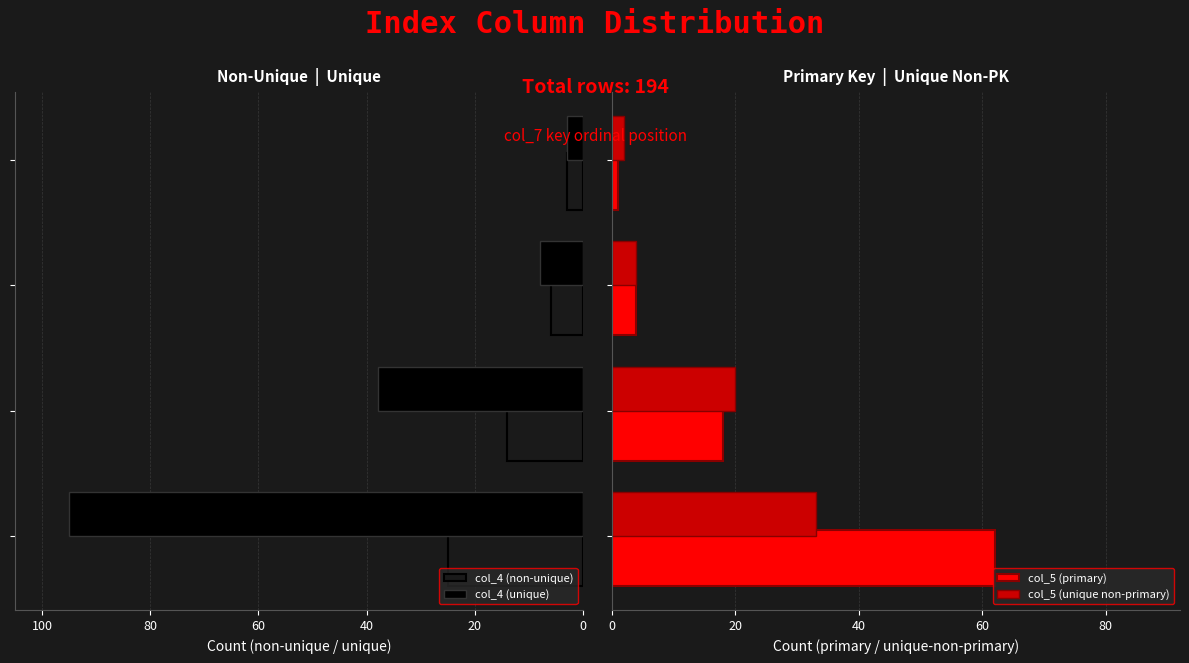

The col_4 (non-unique) series shows 3 at 60. True or false?

True